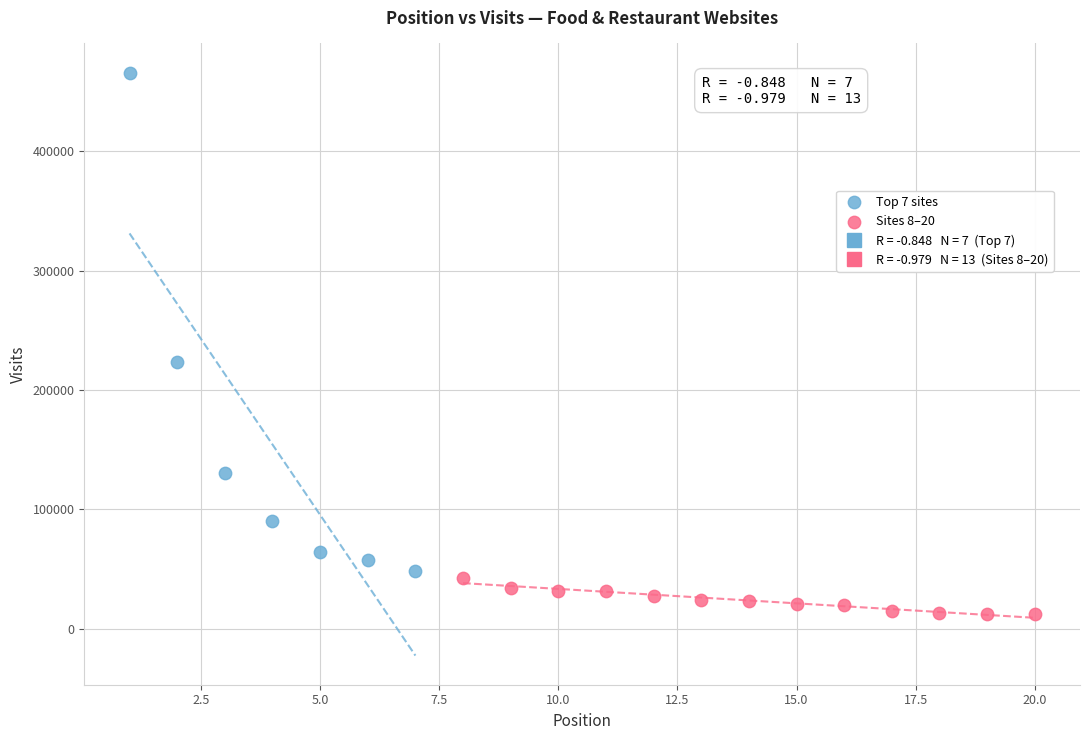

Which series has the widest spread of Y values?

Top 7 sites